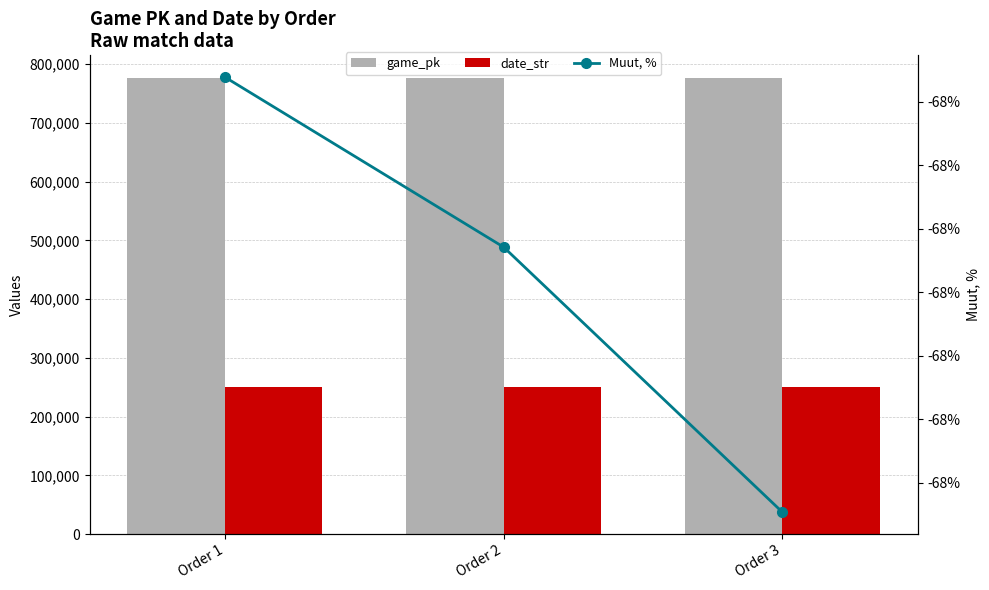

What is the smallest value displayed?

-67.7